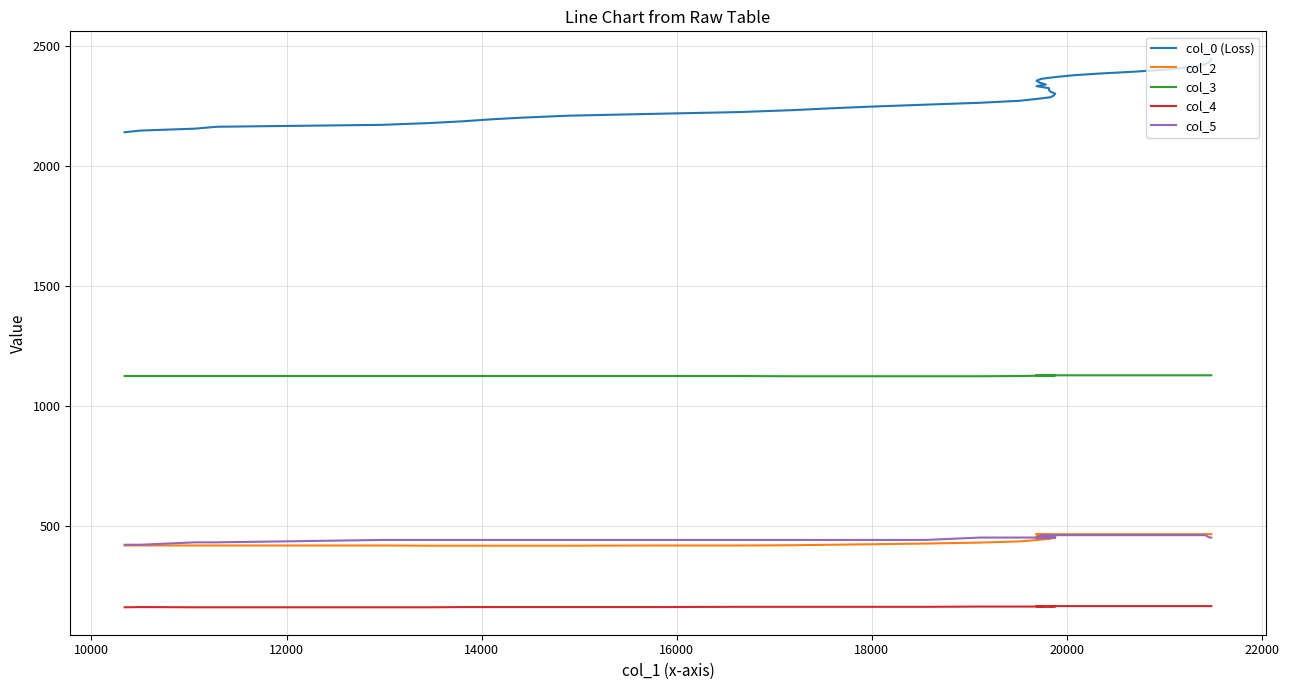

Which series has the largest range (max minus min)?

col_0 (Loss)